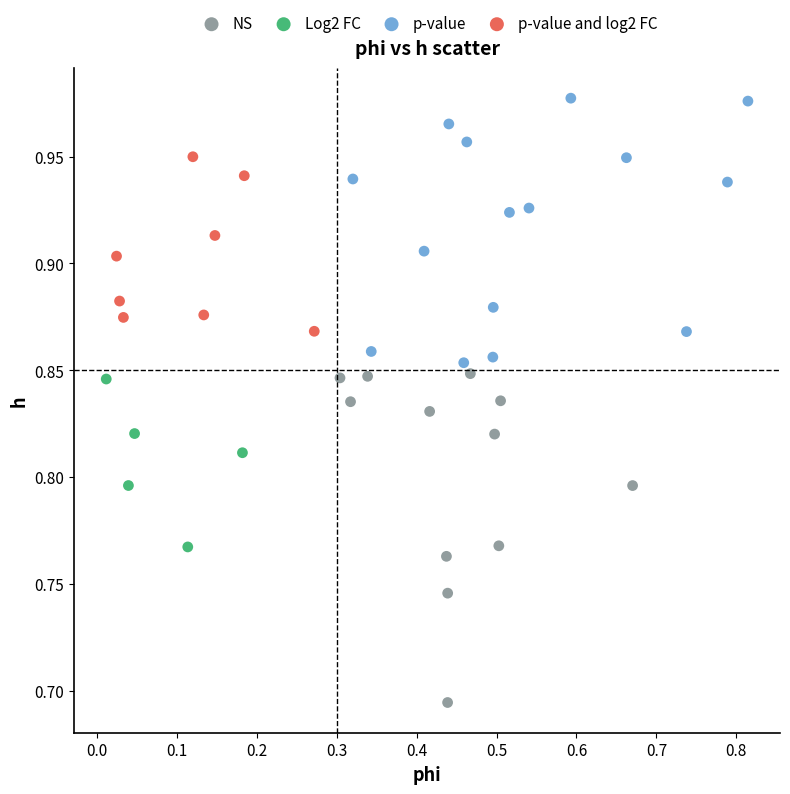

Which series has the largest Y range (max minus min)?

NS